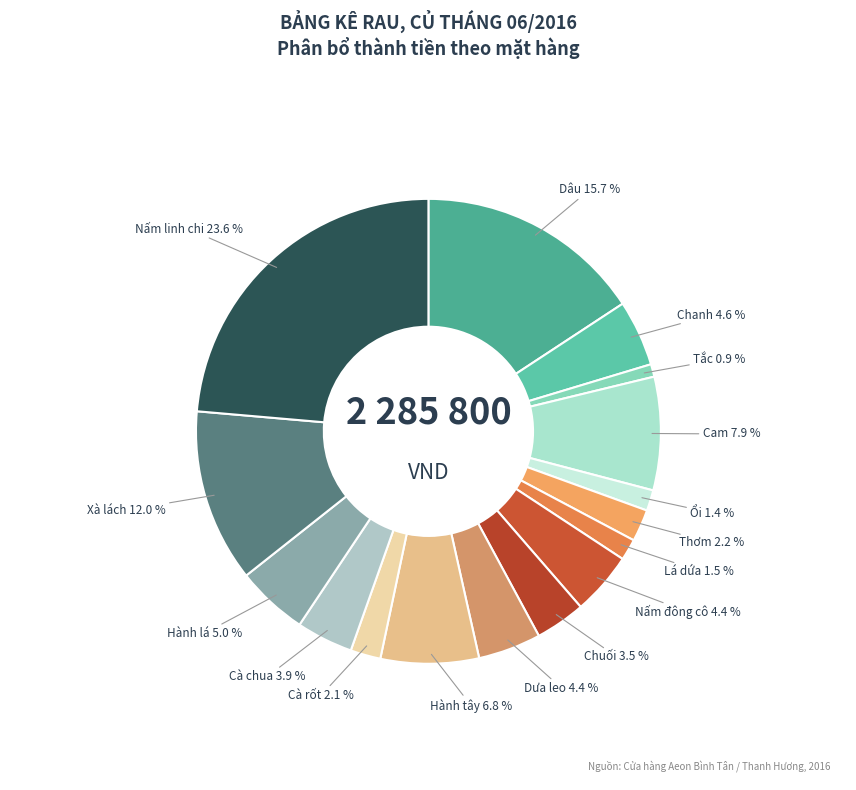

What percentage is the Dâu slice, to the nearest percent?

16%